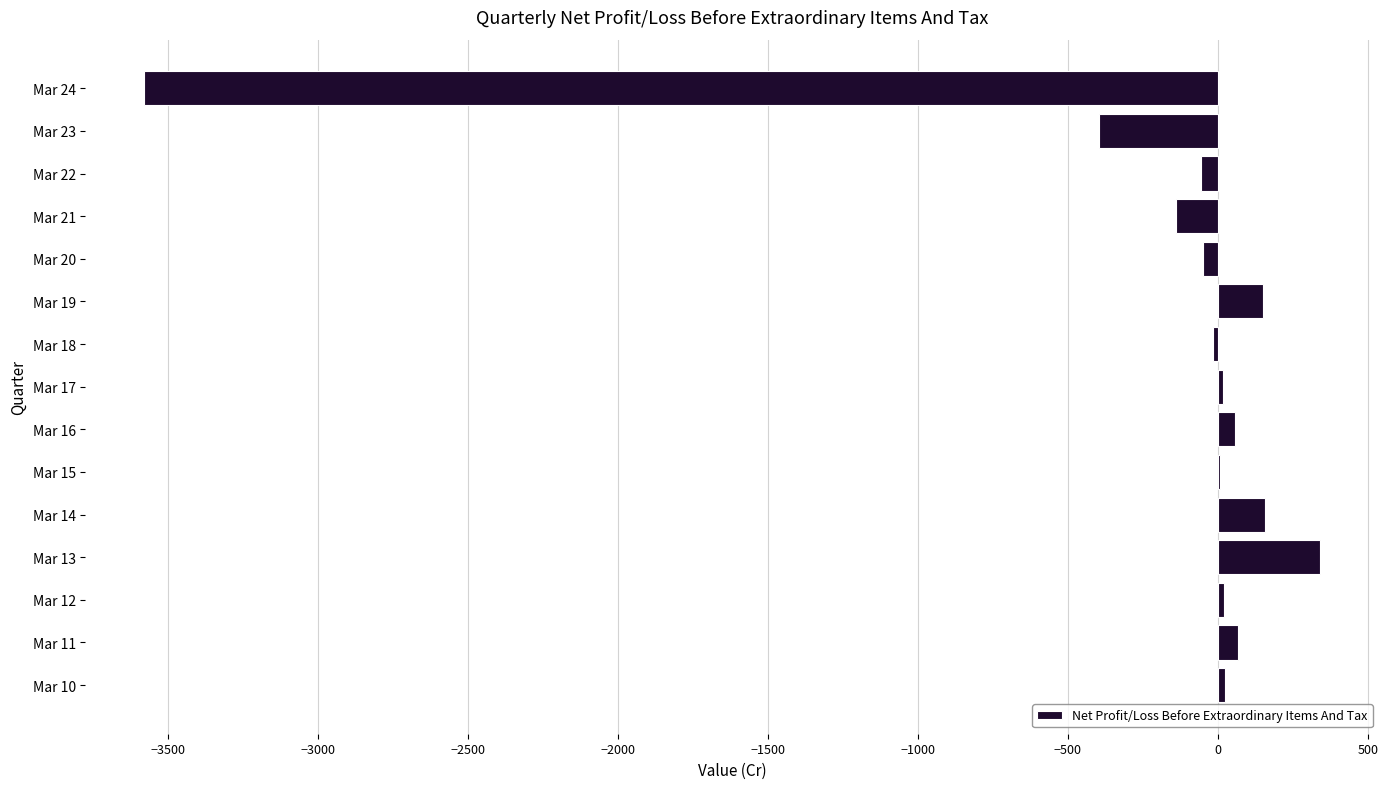

The value at Mar 23 is -396.2. True or false?

True